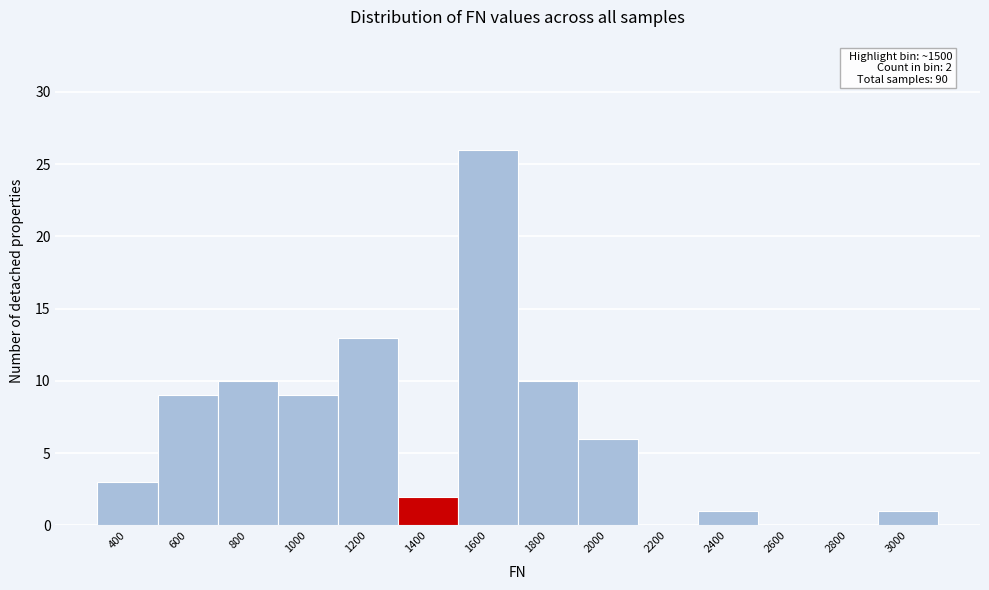

Reading right to left, extract all data points from this chart.

3000=1	2800=0	2600=0	2400=1	2200=0	2000=6	1800=10	1600=26	1400=2	1200=13	1000=9	800=10	600=9	400=3